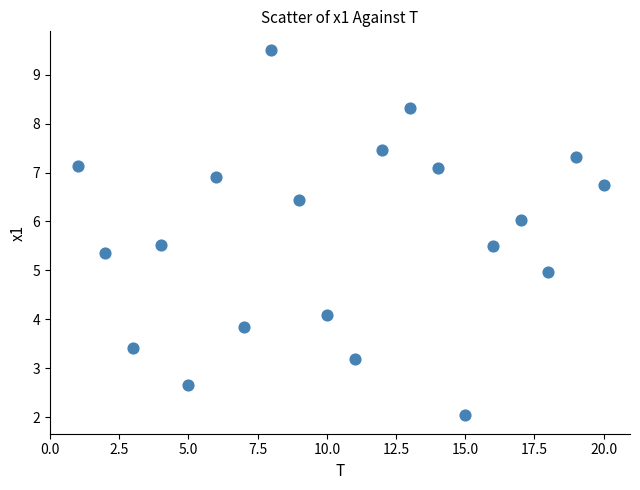

What is the range of X values (max minus min)?

19.0